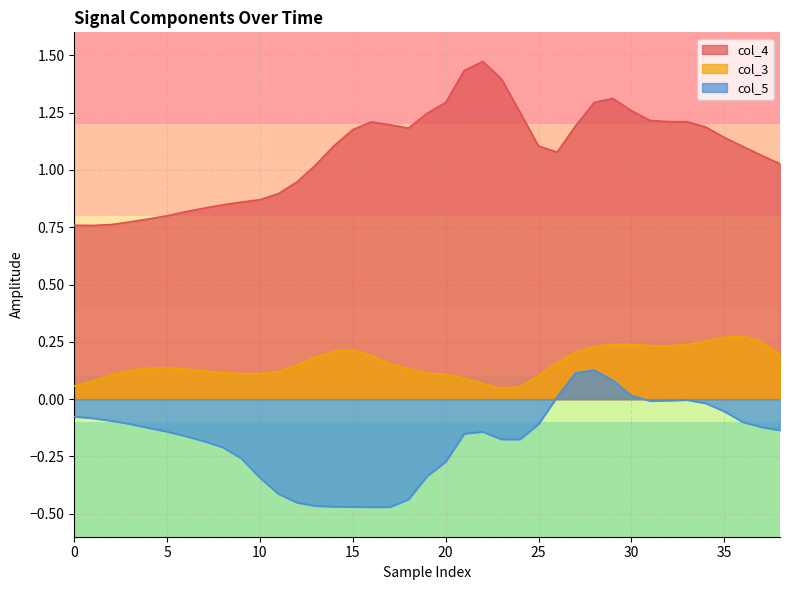

What is the sum of all col_3 values?

6.2